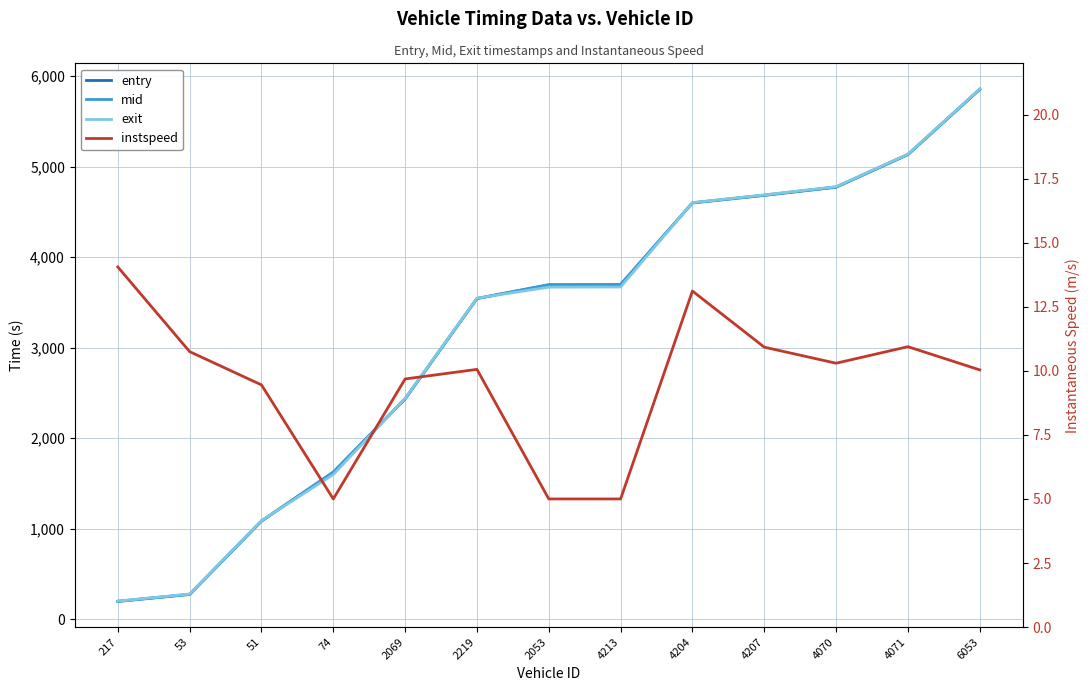

Where is the first local maximum for instspeed?

2219